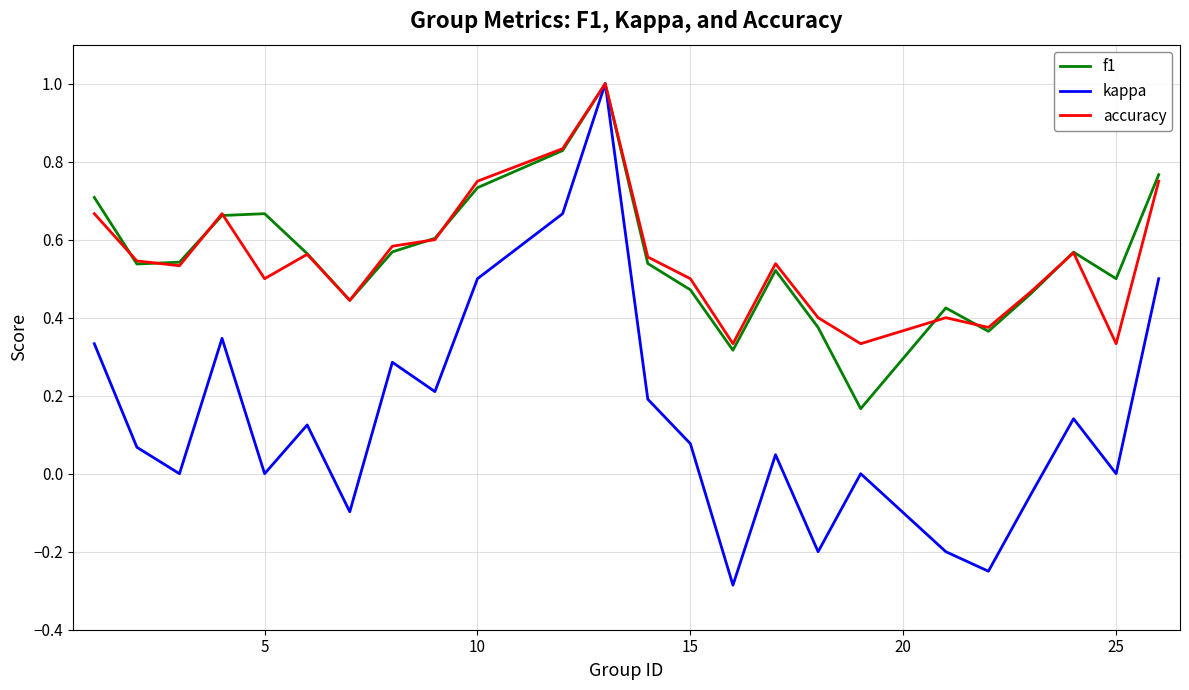

What is the greatest value displayed?

1.0